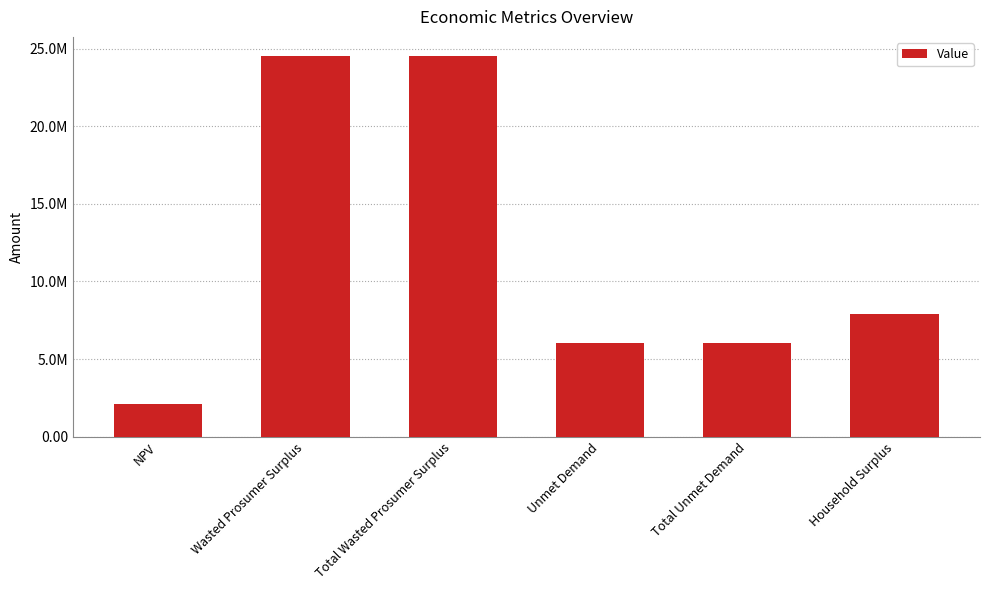

Are the bars horizontal?

No